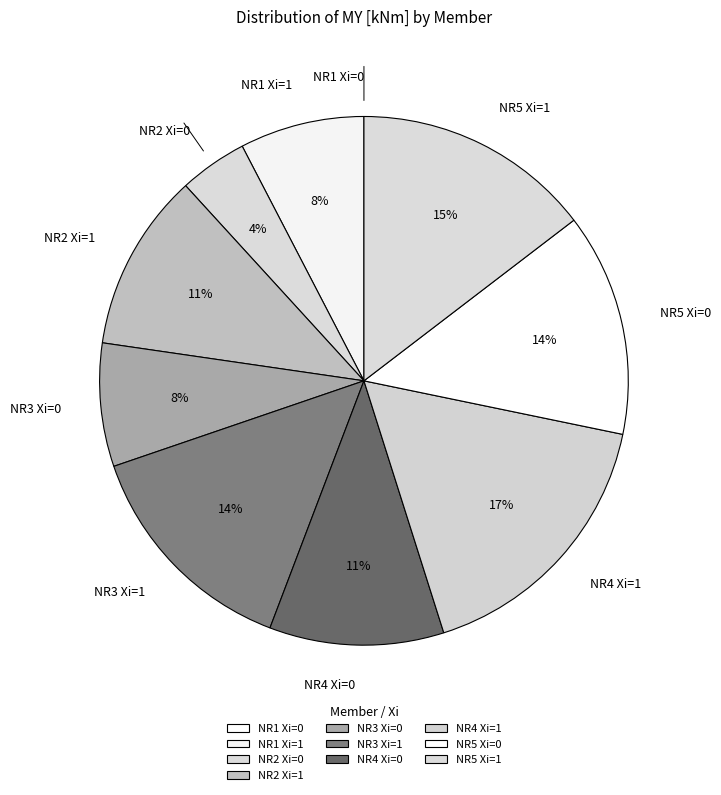

True or false: NR5 Xi=0 accounts for 1% of the total.

False